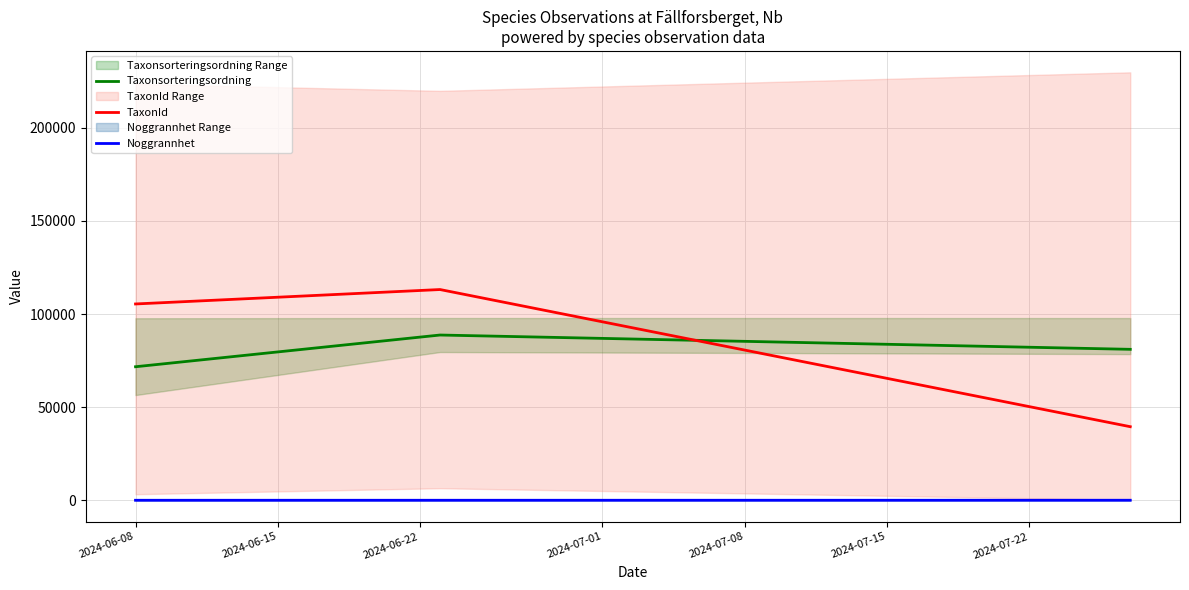

What is the value of the Noggrannhet point at the 1st from the left?

1.0